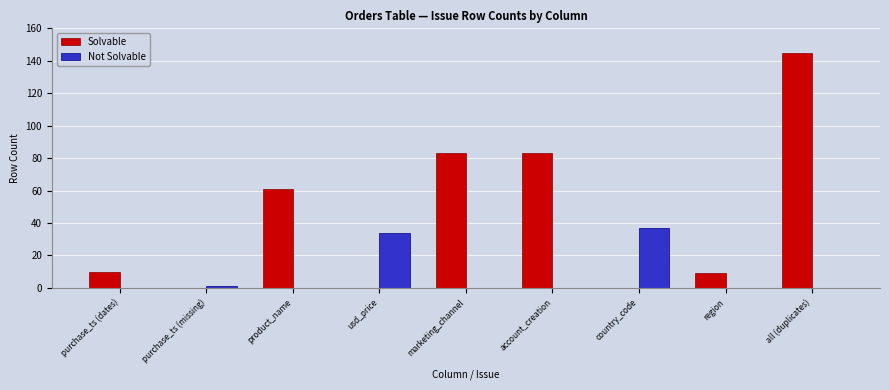

Which category has the highest value in the Solvable series?

all (duplicates)